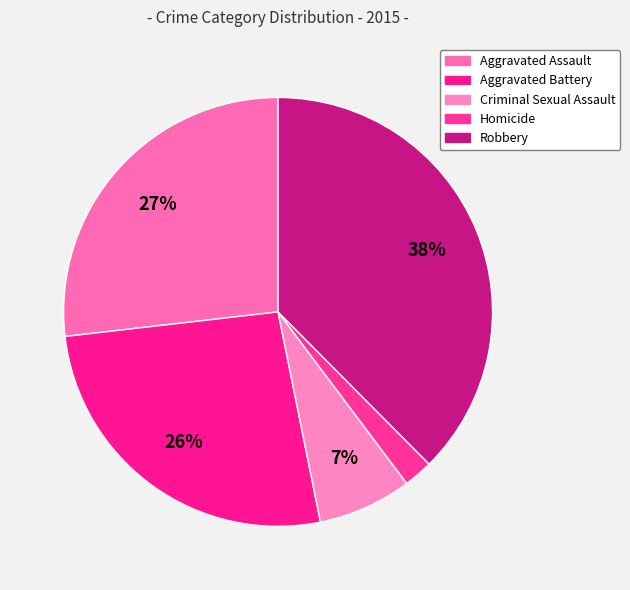

Approximately how many times larger is the value at Robbery compared to Aggravated Assault?

1.4